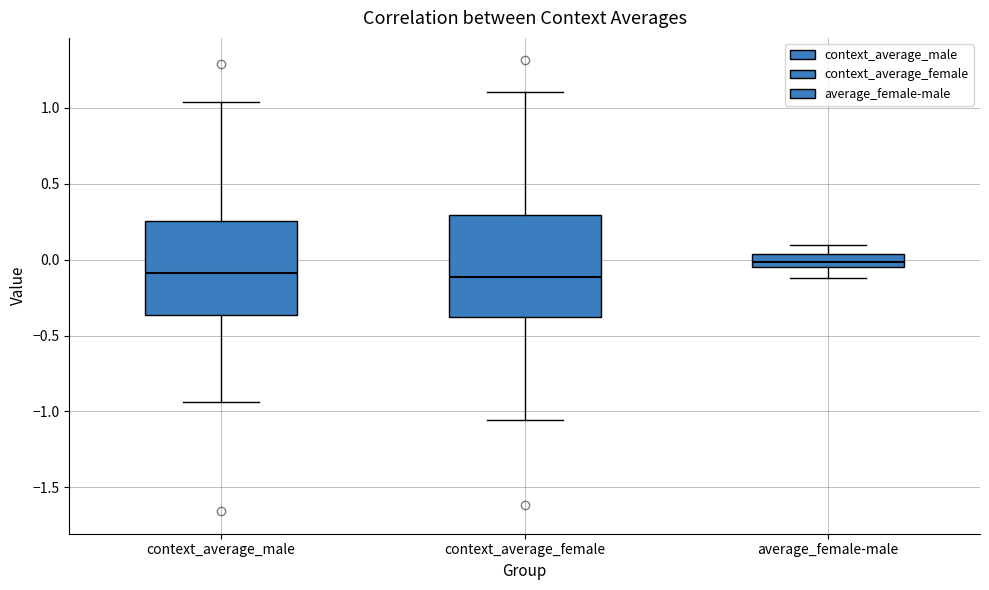

Where does the upper whisker of the box for context_average_male end on the y-axis? The values are not printed on the chart, so give them approximately, as read against the axis.

1.05